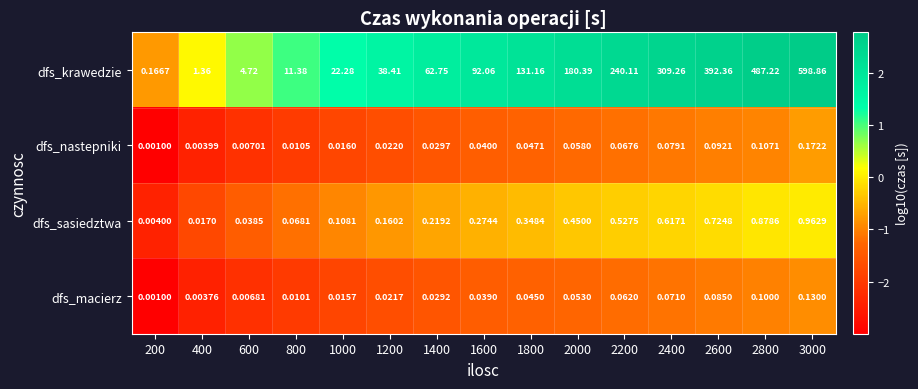

Rank the series by their maximum value, from lowest to highest.

dfs_macierz, dfs_nastepniki, dfs_sasiedztwa, dfs_krawedzie